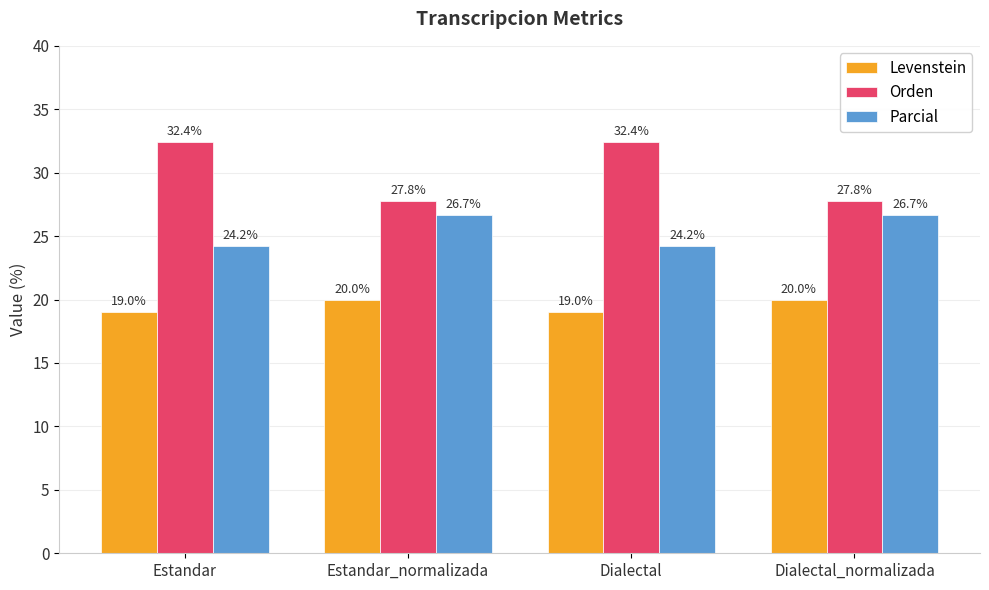

What is the difference between the Orden values at Estandar and Estandar_normalizada?

4.7